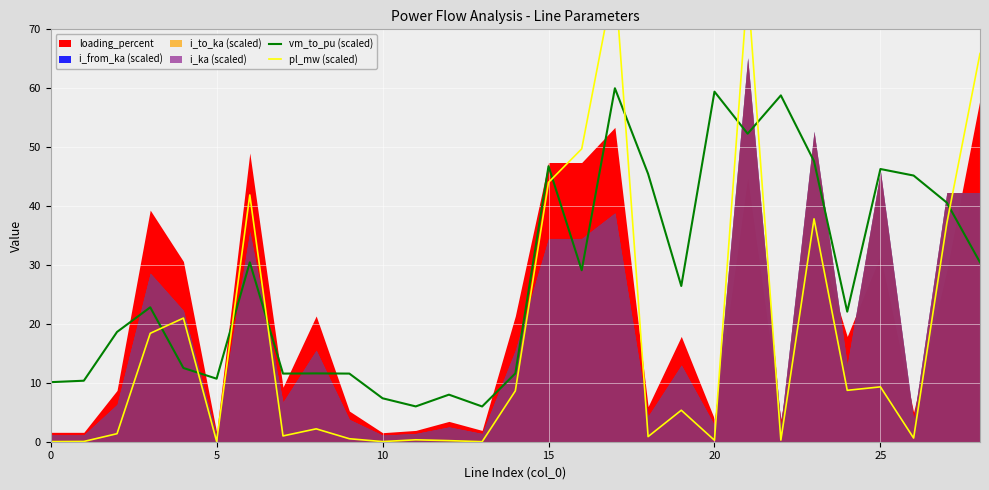

Which series has the largest total across all categories?

vm_to_pu (scaled)